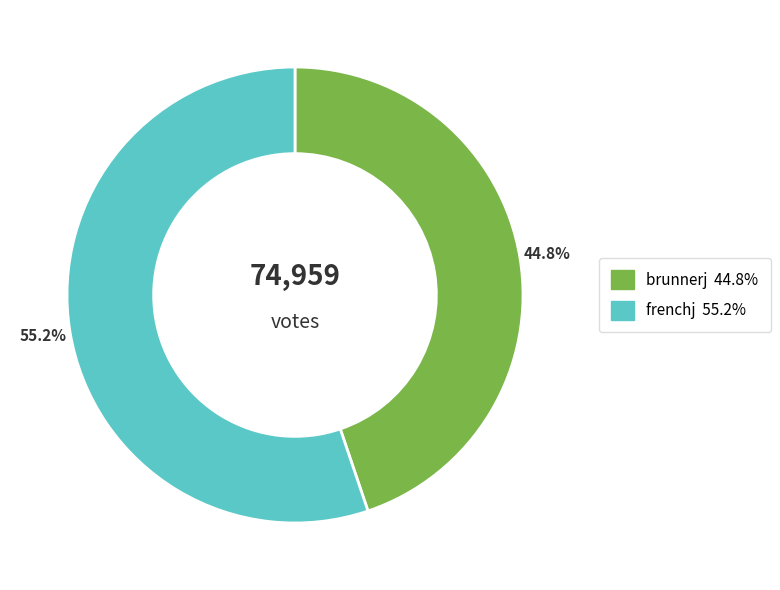

Which has a higher value, frenchj or brunnerj?

frenchj